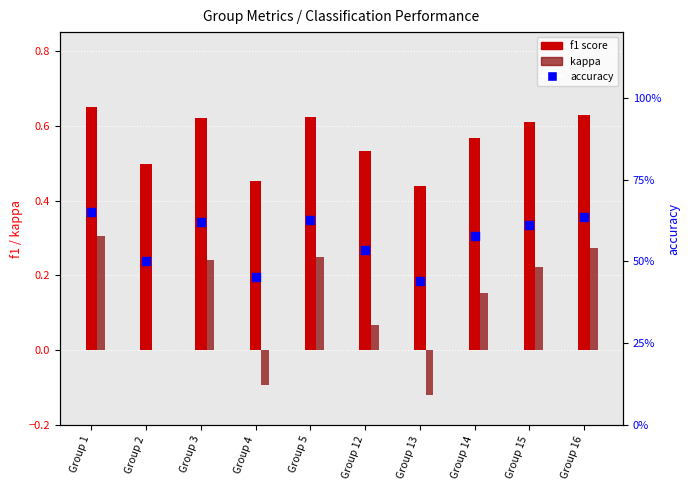

Which series has the largest Y range (max minus min)?

kappa